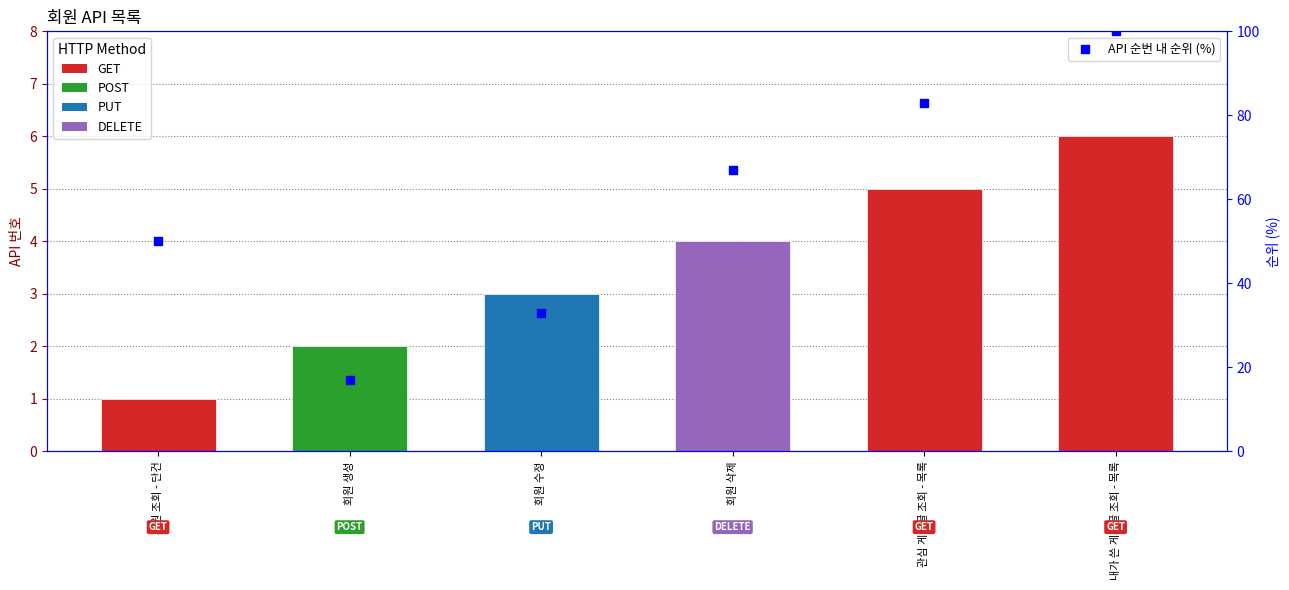

What is the change in value from 회원 조회 - 단건 to 회원 삭제?

+17